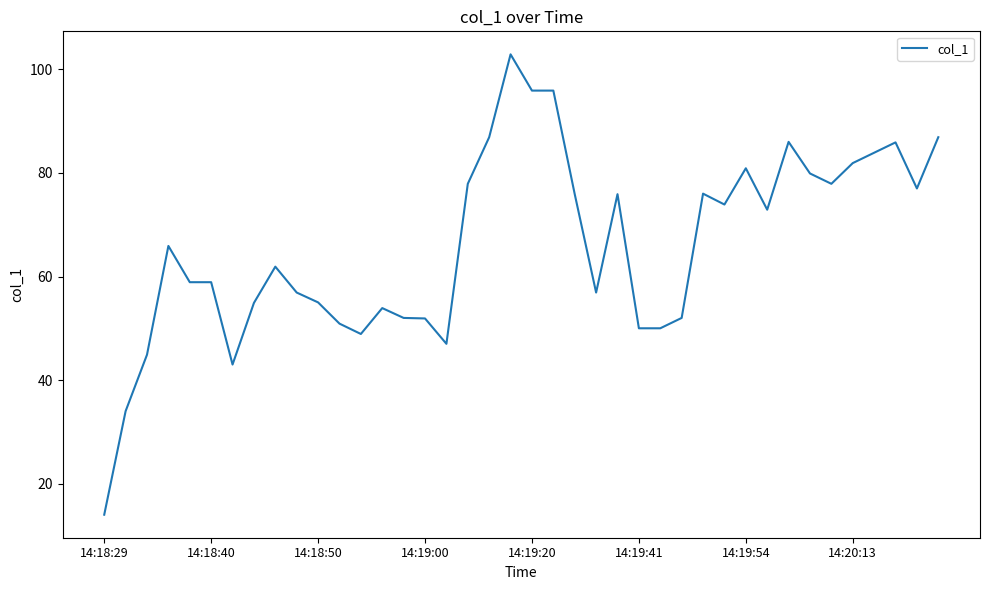

What is the minimum value shown in the chart?

14.0